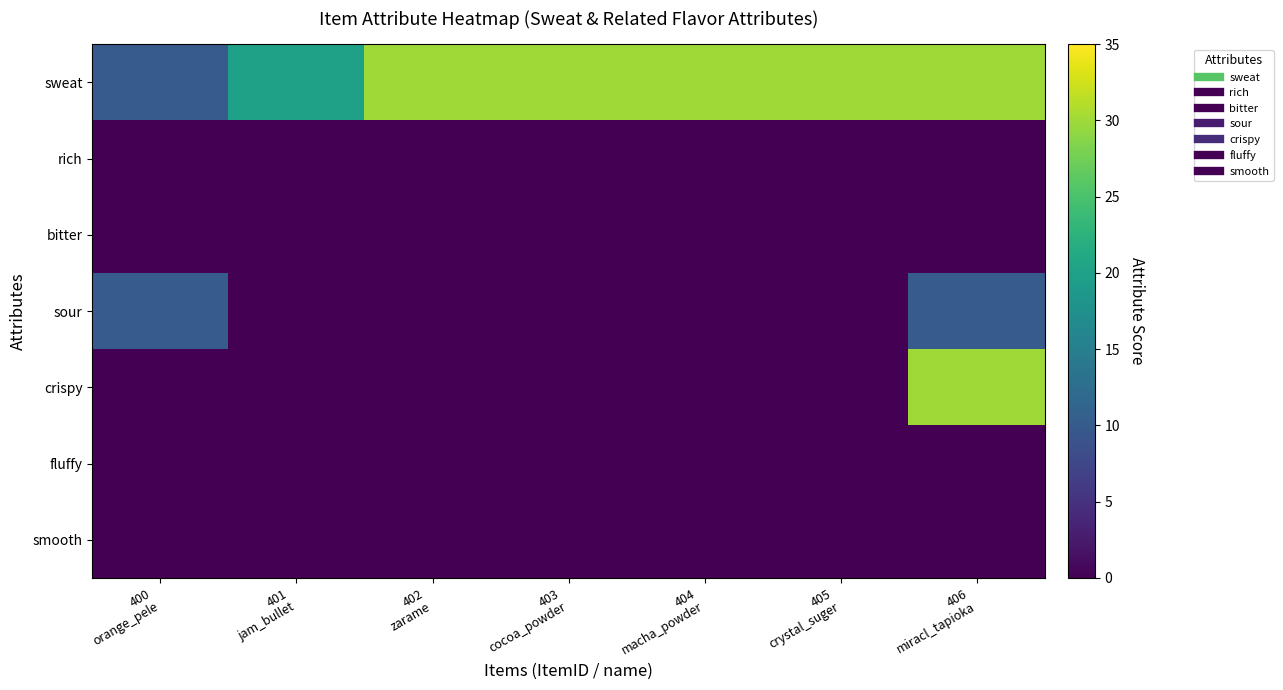

Between 405
crystal_suger and 400
orange_pele, which is larger?

405
crystal_suger